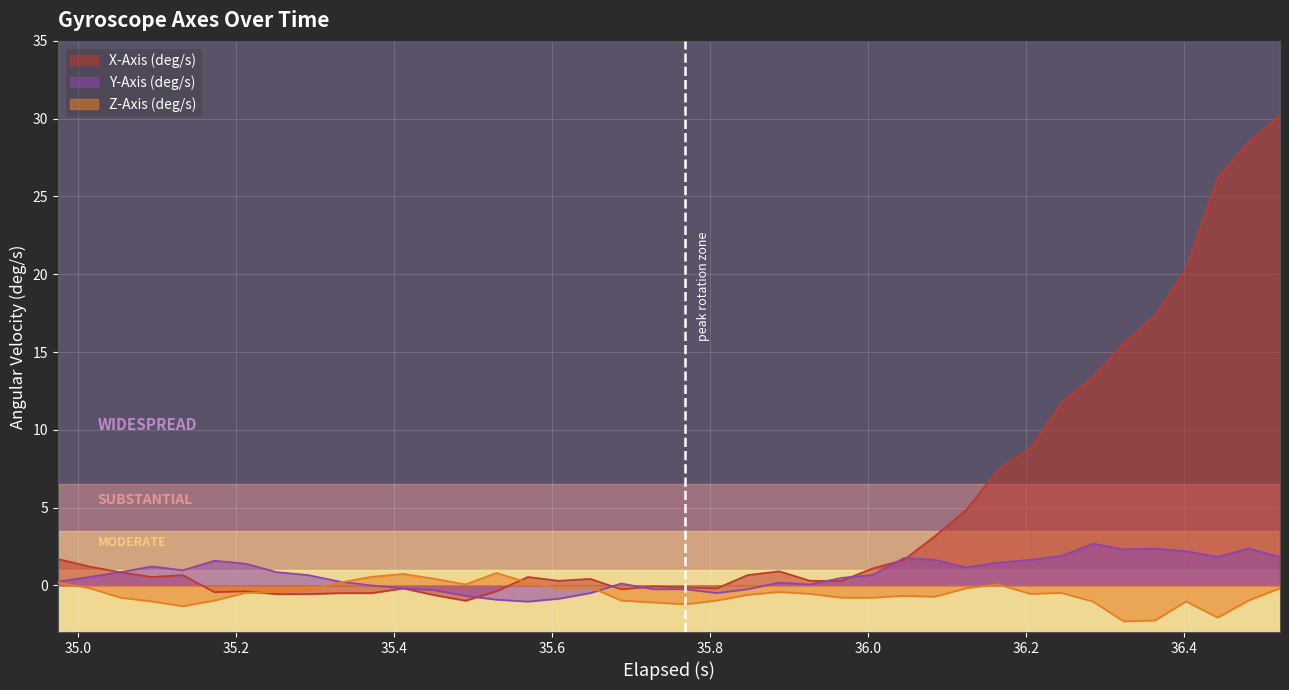

What is the smallest value displayed?

-2.3